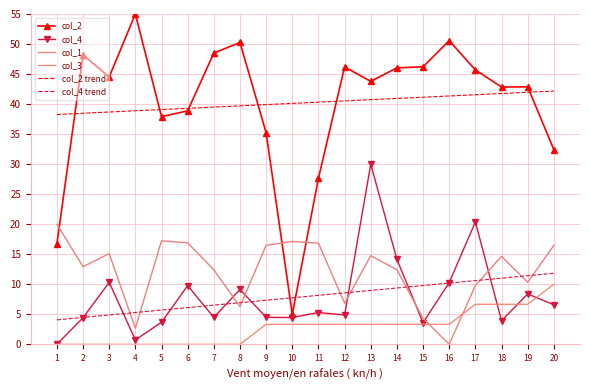

What is the minimum value for col_2?

5.0